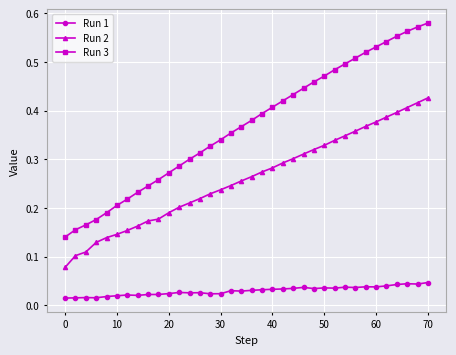

Which series has the largest range (max minus min)?

Run 3